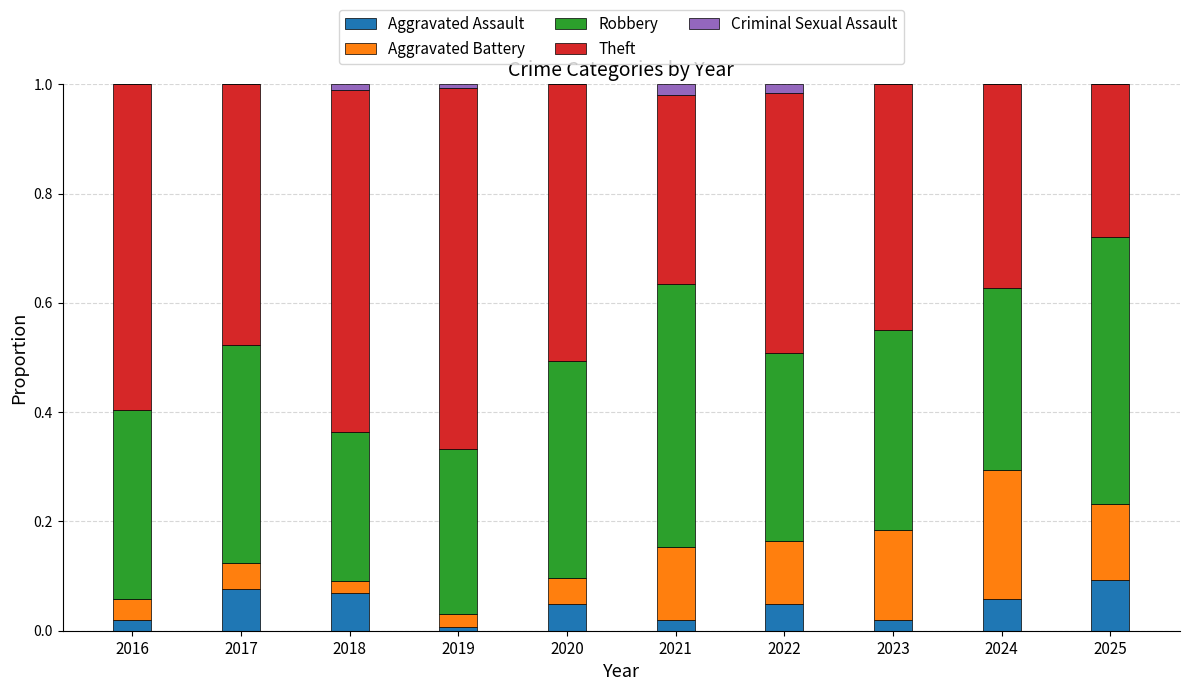

What is the total value across all series at 2024?

1.0